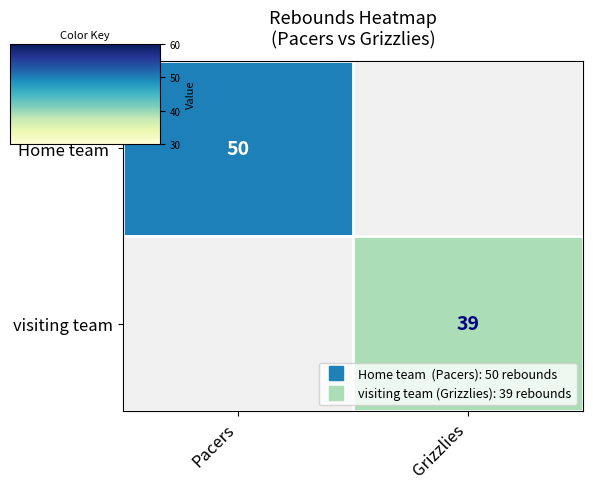

True or false: visiting team has a value of 59.7 at Grizzlies.

False